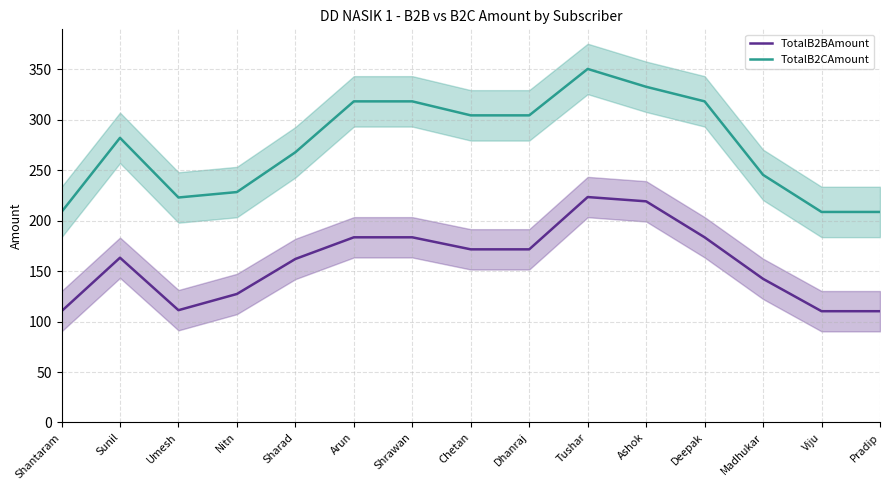

In TotalB2BAmount, how many points are higher than both neighbors (excluding endpoints)?

2